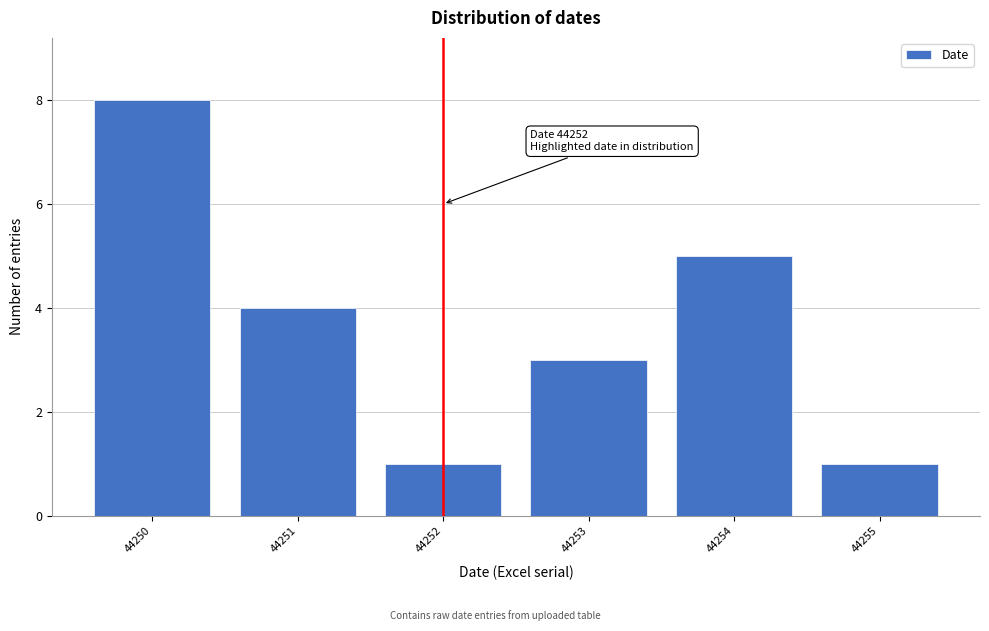

Reading right to left, transcribe all the data shown in this chart.

44255=1	44254=5	44253=3	44252=1	44251=4	44250=8